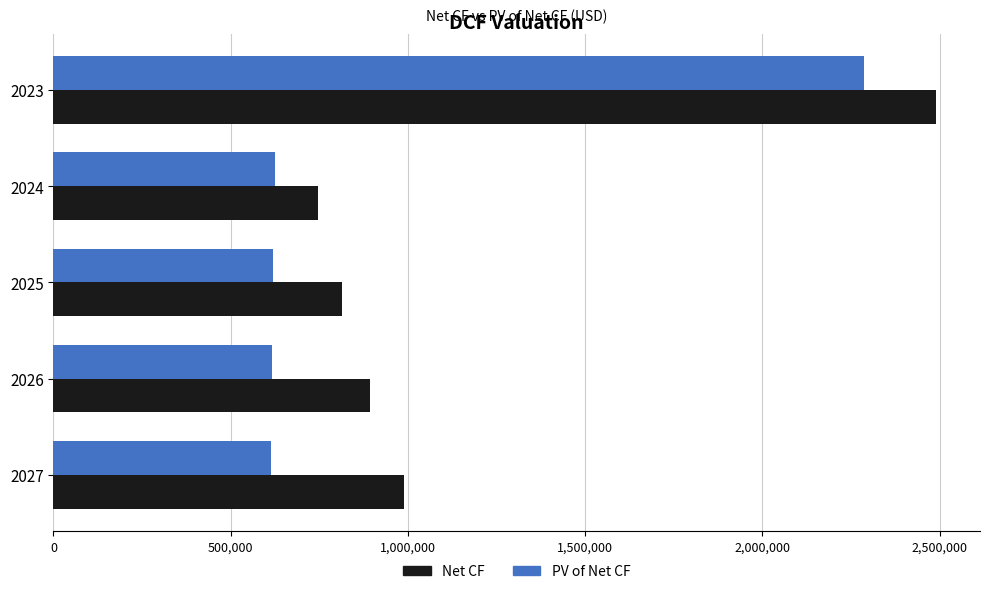

Which series has the largest total across all categories?

Net CF